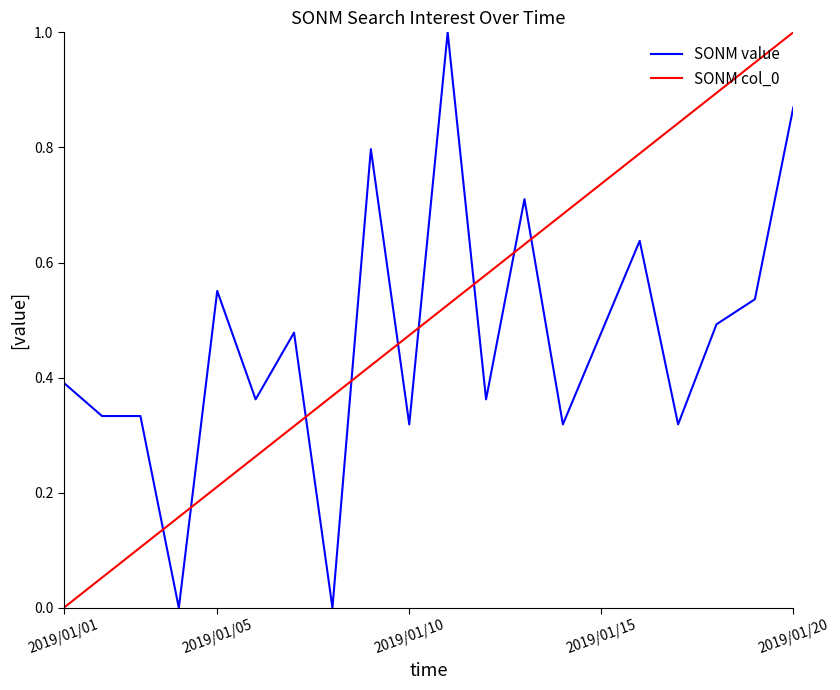

True or false: SONM col_0 and SONM value intersect in this chart.

True